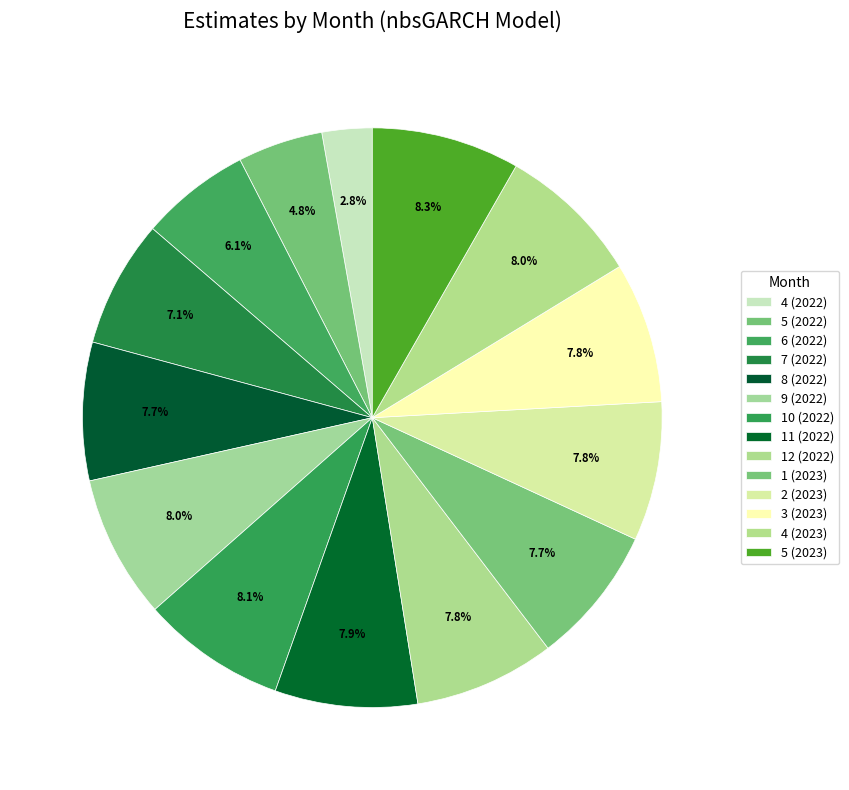

What percentage is the 5 (2023) slice, to the nearest percent?

8%